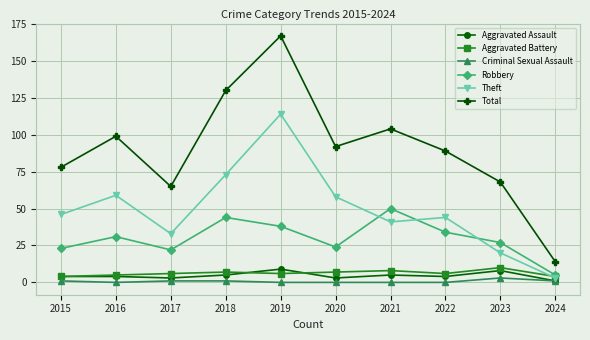

How many series are shown in this chart?

6